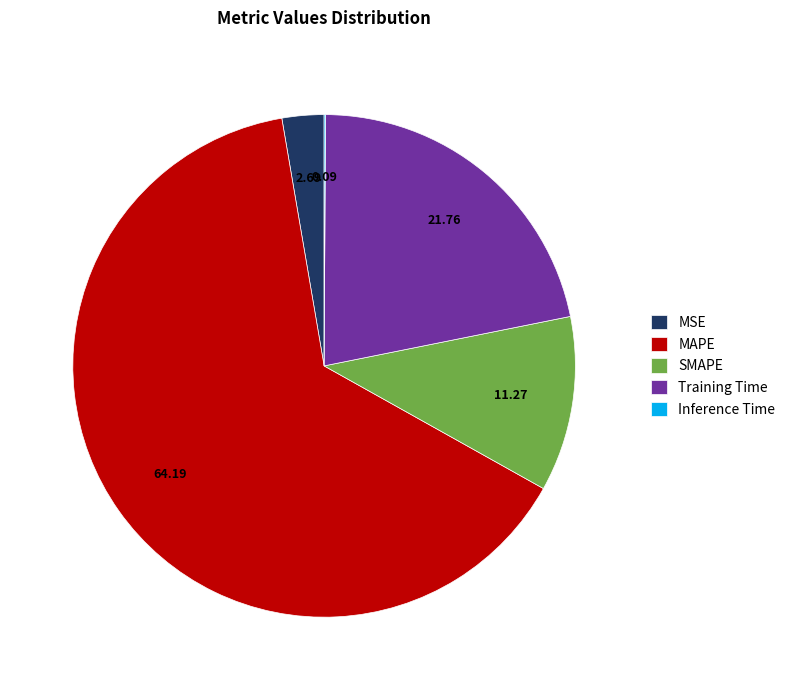

Is it true that SMAPE is 11% of the pie?

True